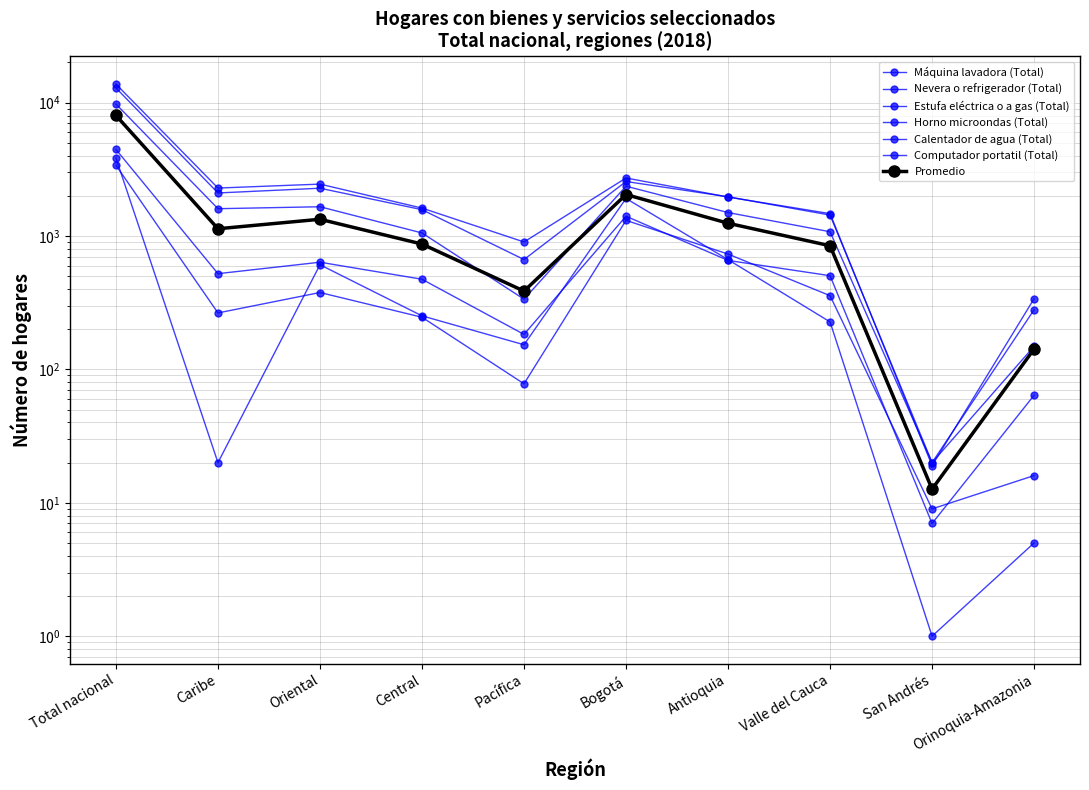

What is the average value of the Estufa eléctrica o a gas (Total) series?

2754